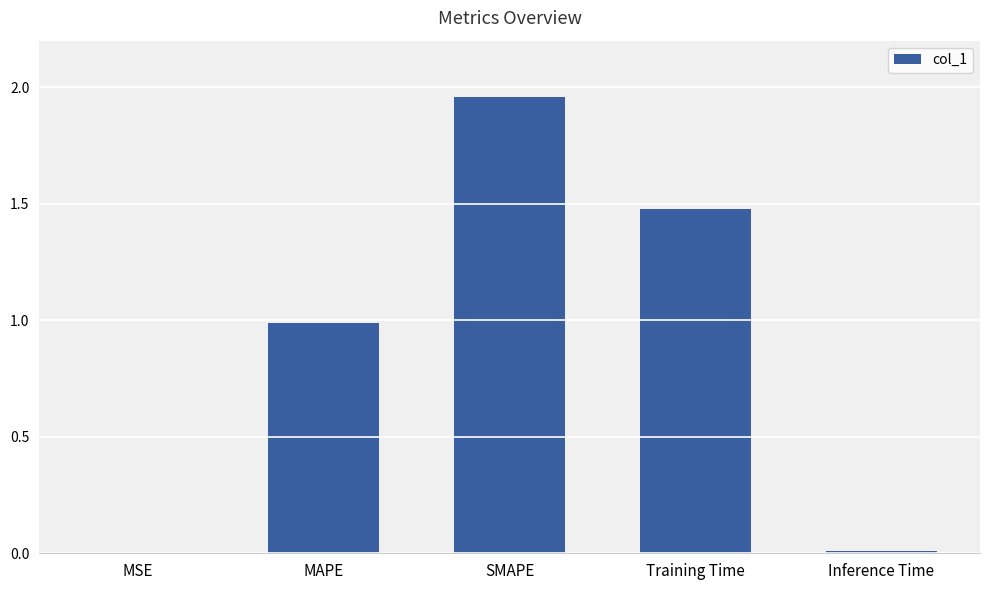

What is the change in value from SMAPE to Training Time?

-0.5